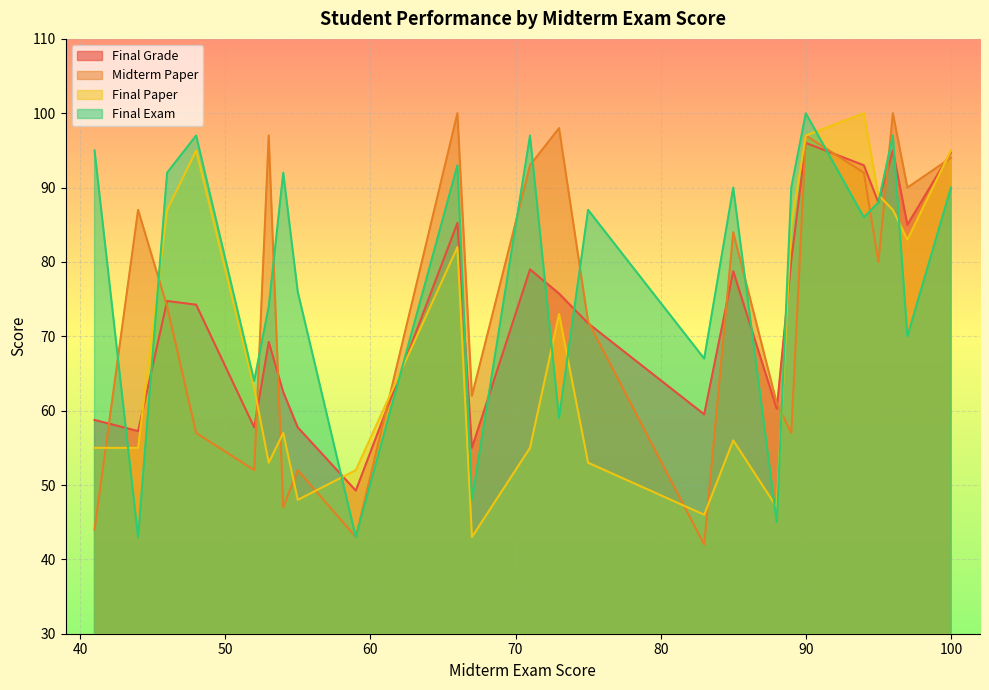

True or false: Final Paper has a value of 95.0 at 100.

True